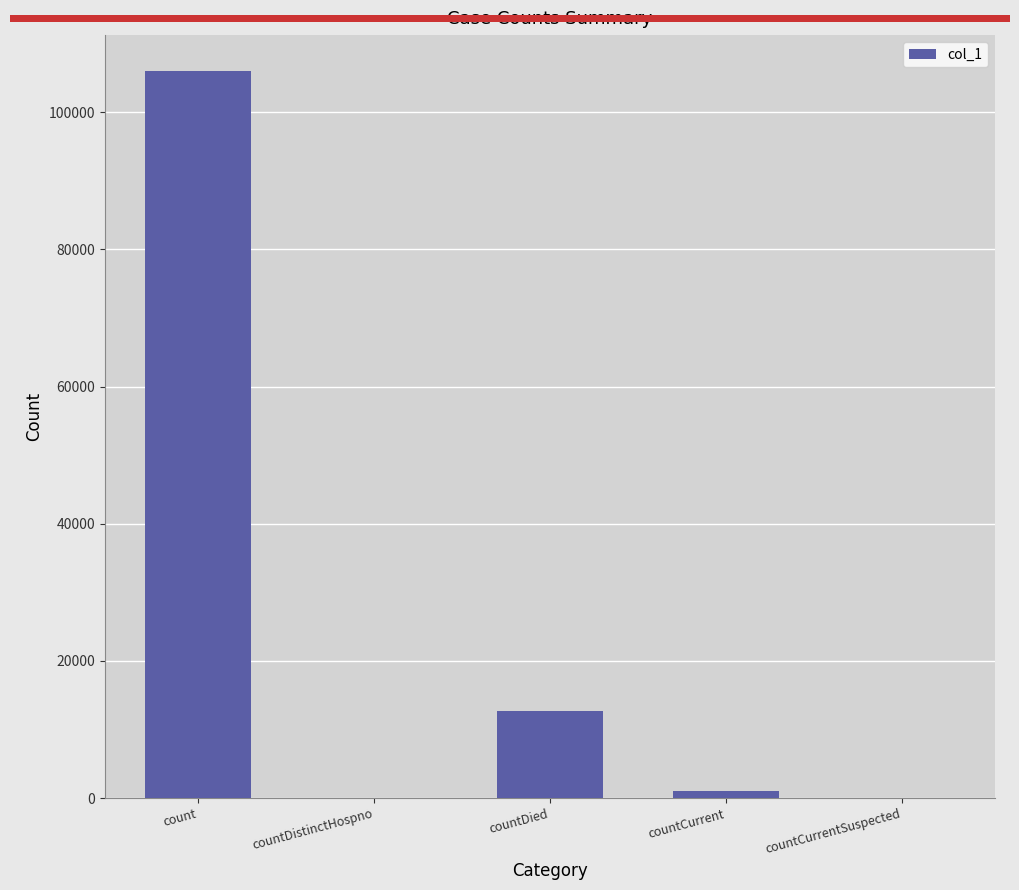

Count the number of categories in the chart.

5